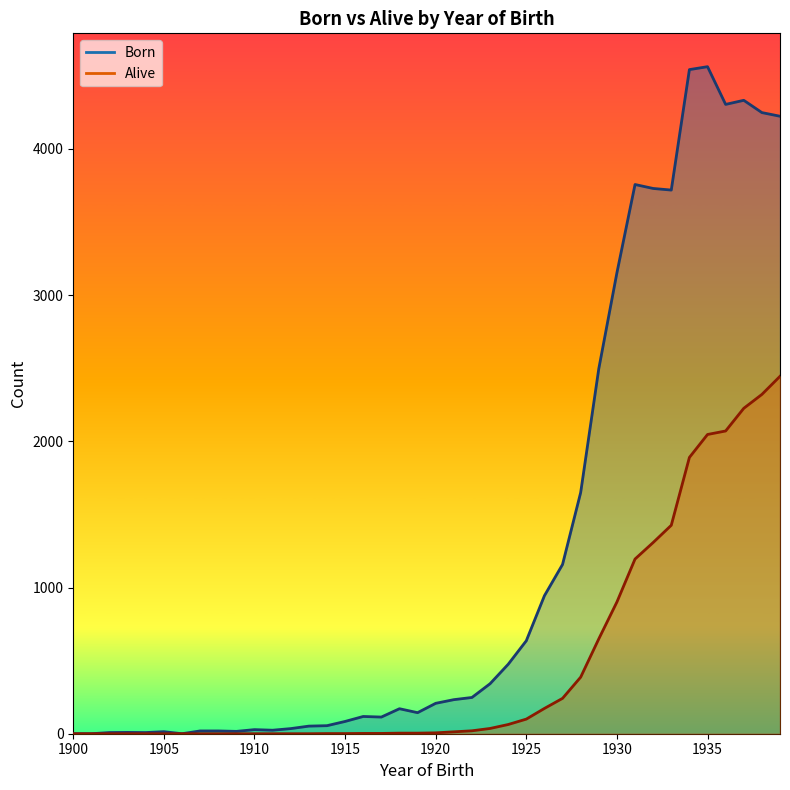

How many categories are shown in the chart?

40